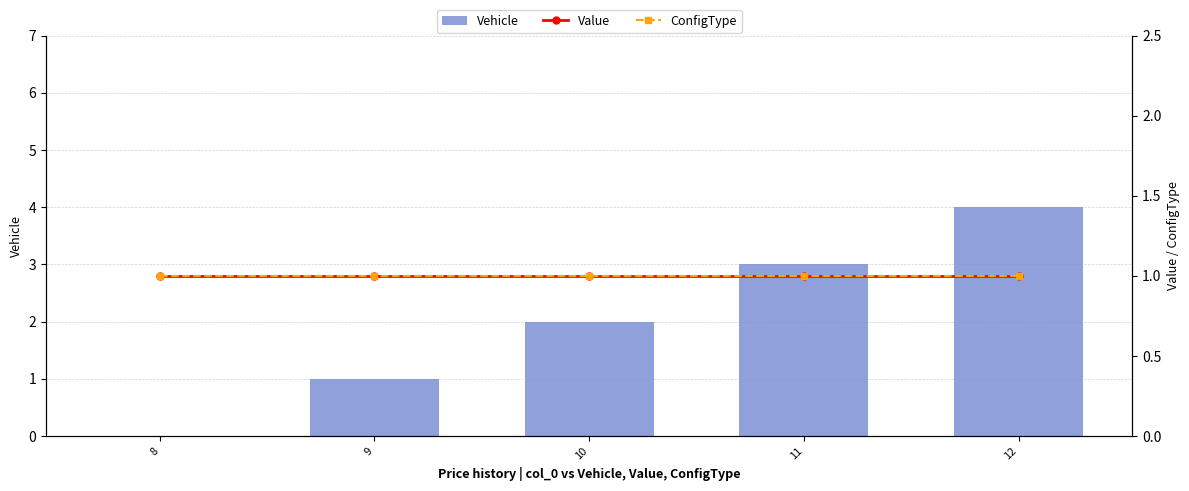

Which series has the largest range (max minus min)?

Vehicle